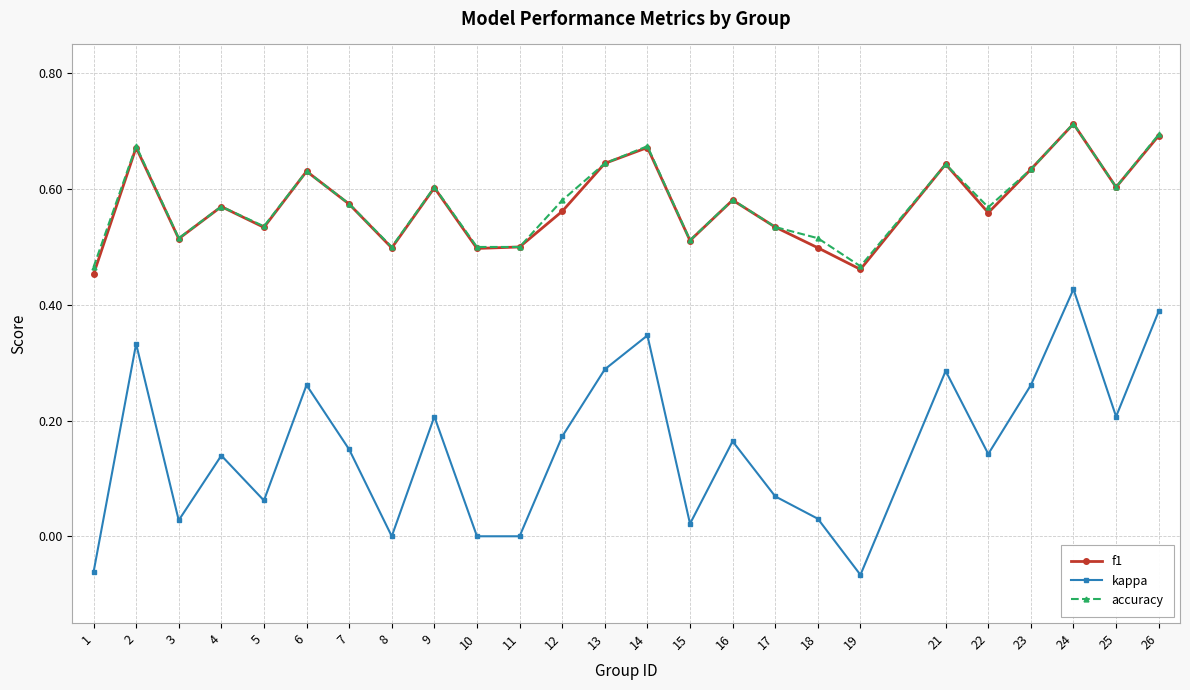

What are all the series names shown in the legend?

f1, kappa, accuracy